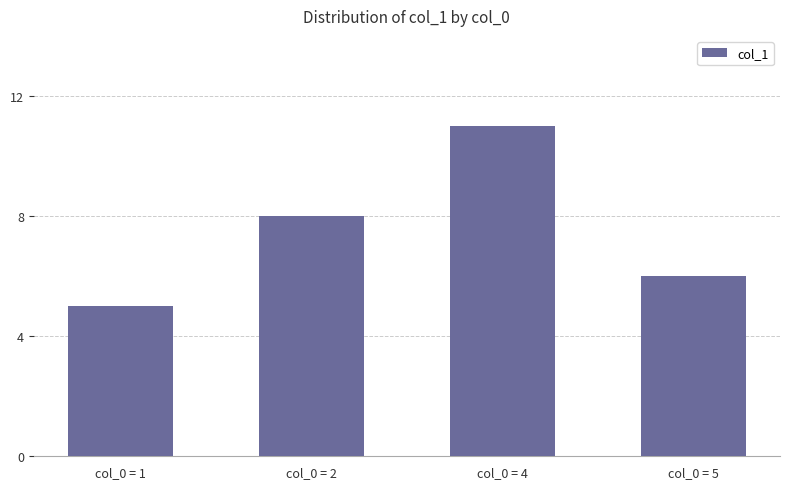

Rank the categories by value from highest to lowest.

col_0 = 4, col_0 = 2, col_0 = 5, col_0 = 1